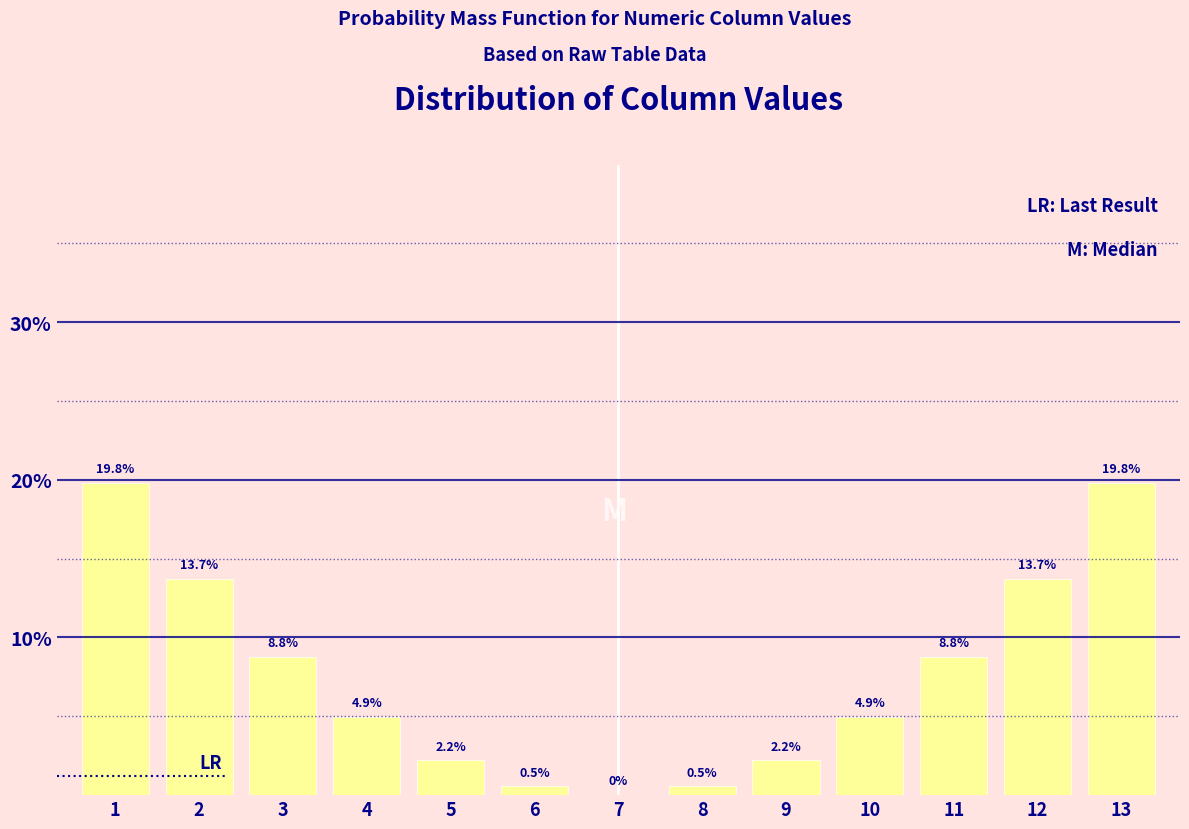

Reading right to left, list all the values displayed in this chart.

13=19.8	12=13.7	11=8.8	10=4.9	9=2.2	8=0.5	7=0.0	6=0.5	5=2.2	4=4.9	3=8.8	2=13.7	1=19.8